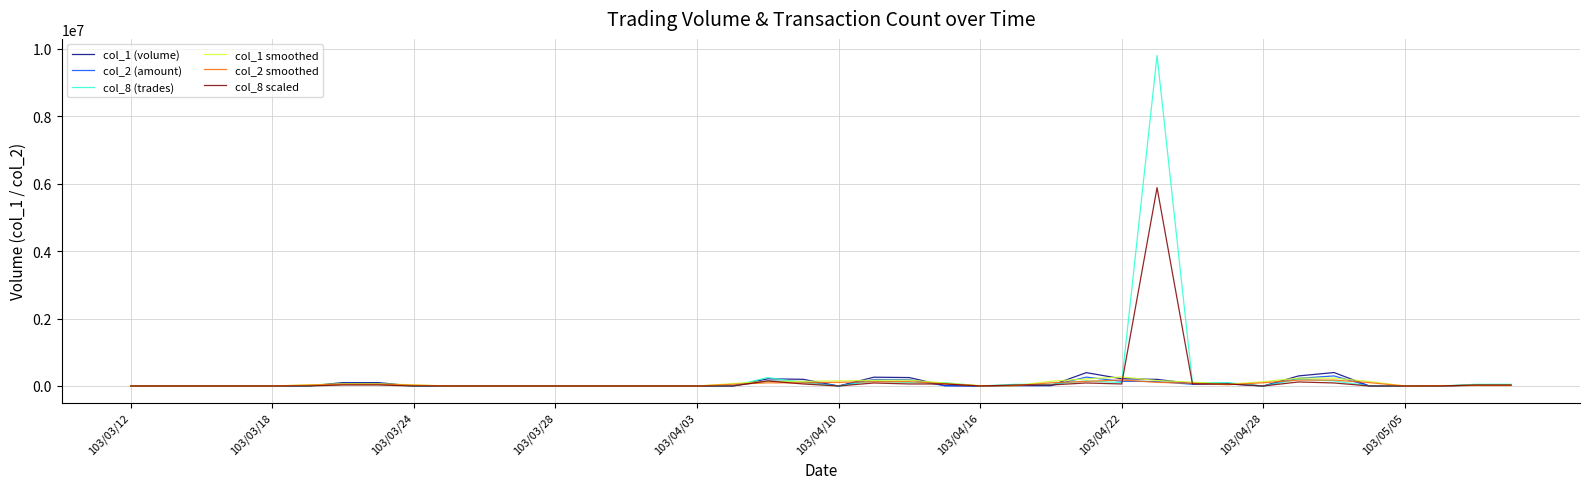

Which series has the widest spread of values?

col_8 (trades)